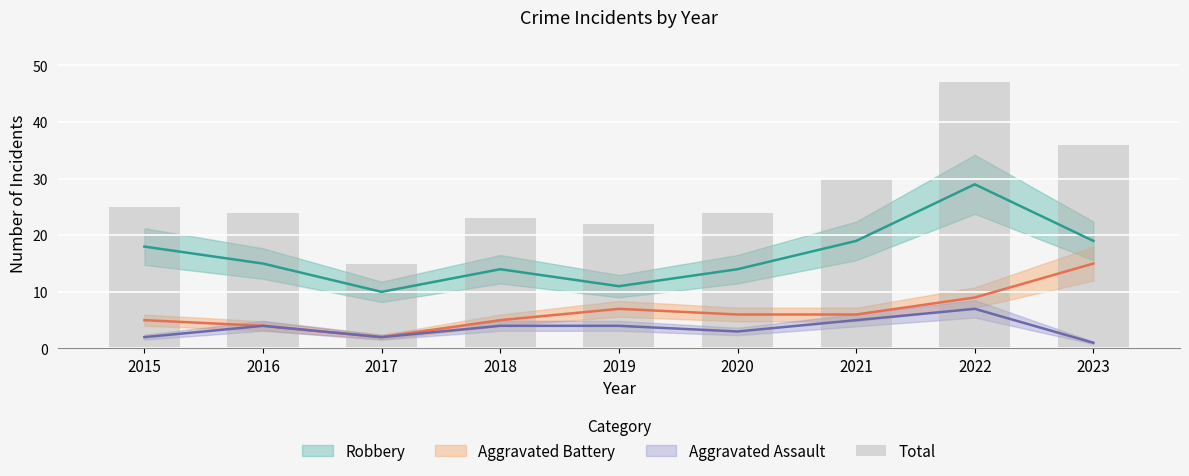

Where is the data nearest to the value 31?

2021